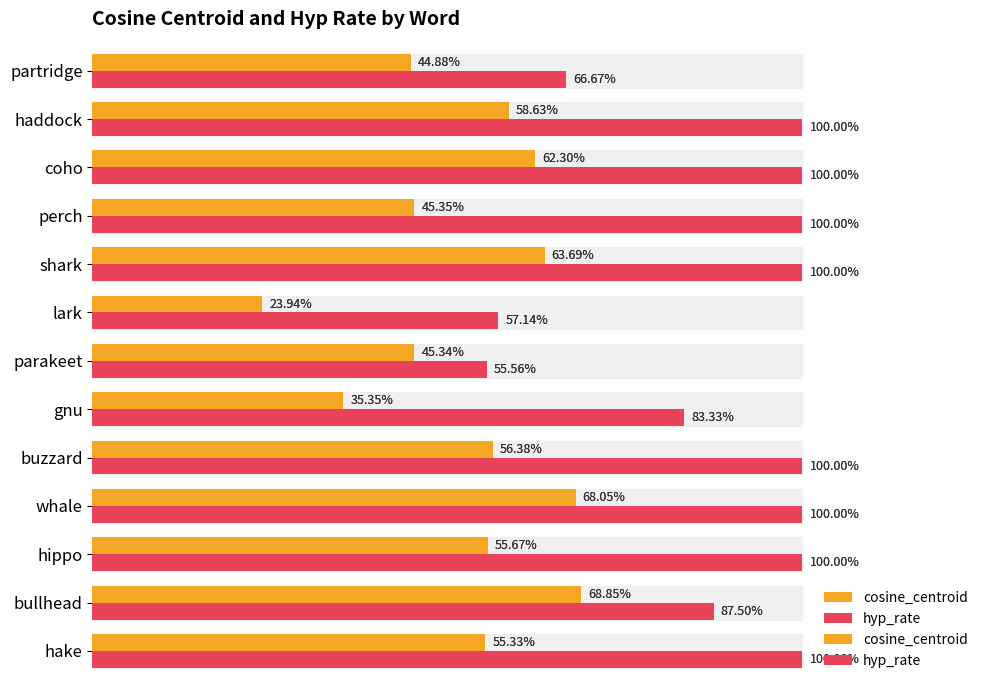

List the series in order of their peak value, highest first.

hyp_rate, cosine_centroid